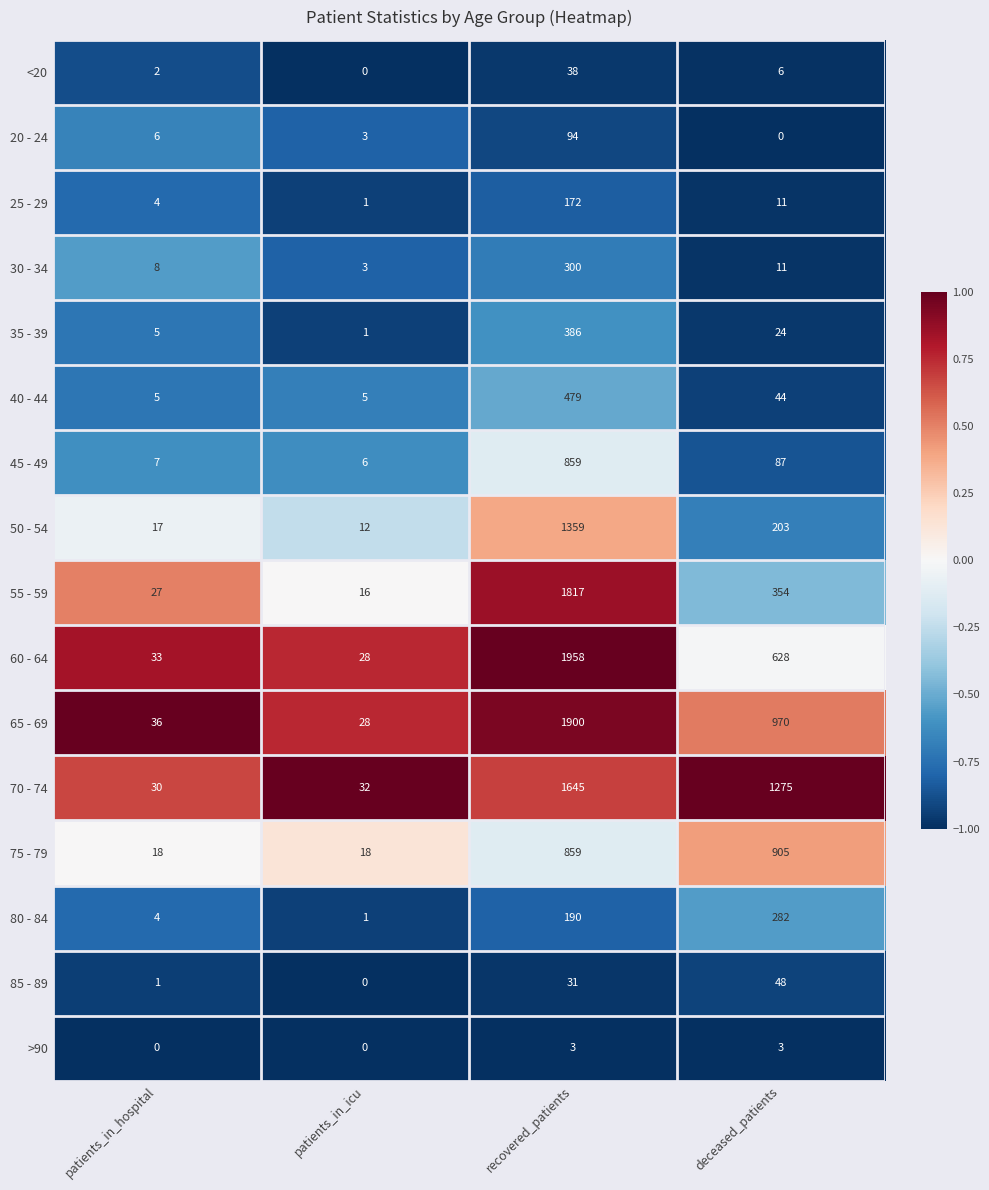

What is the difference between the maximum and minimum values in the 20 - 24 series?

94